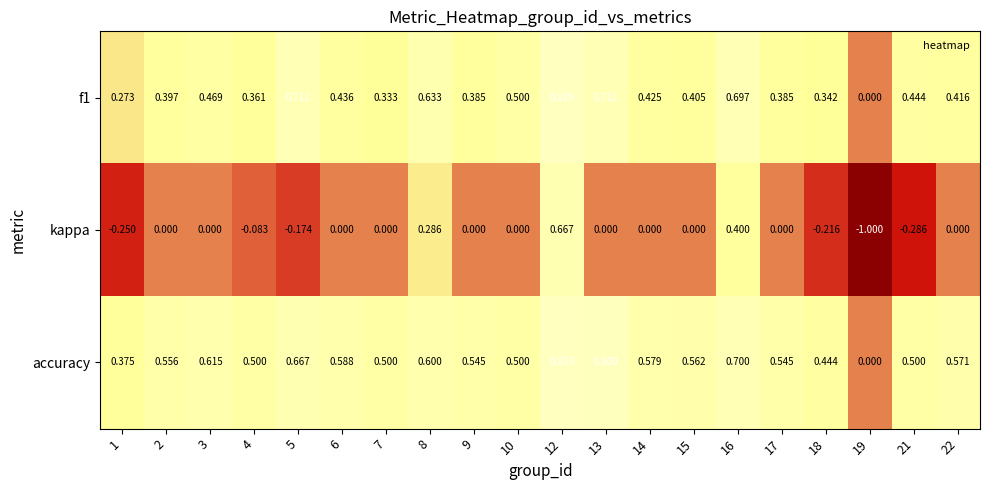

Which series has the widest spread of values?

kappa